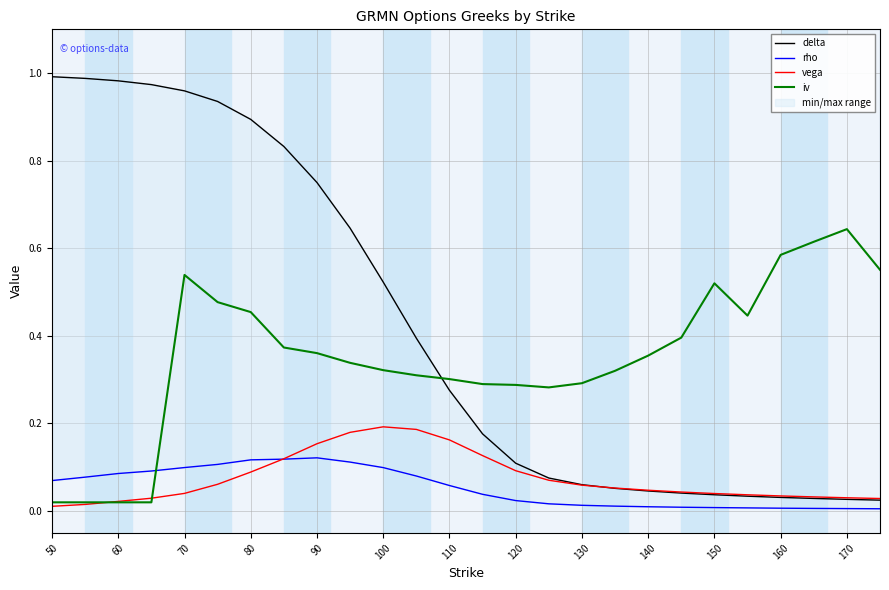

True or false: vega has a value of 0.1 at 90.

False